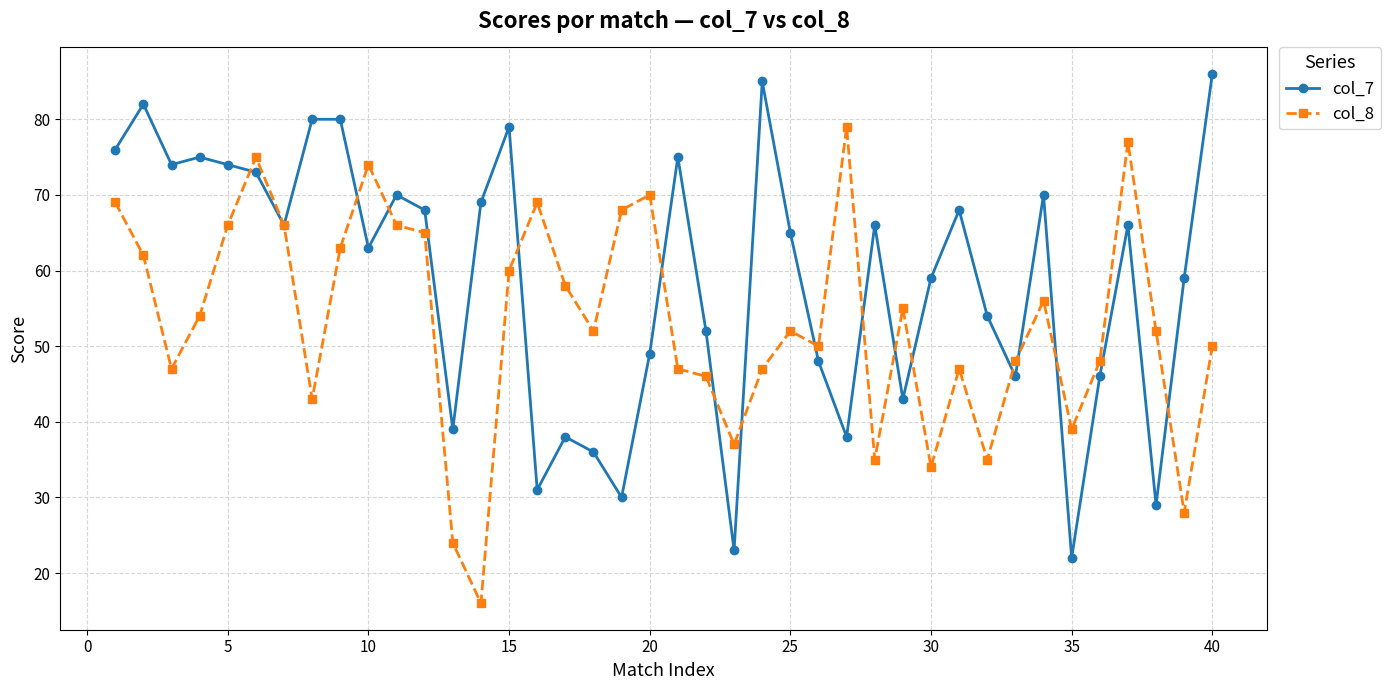

List the series in order of their peak value, lowest first.

col_8, col_7